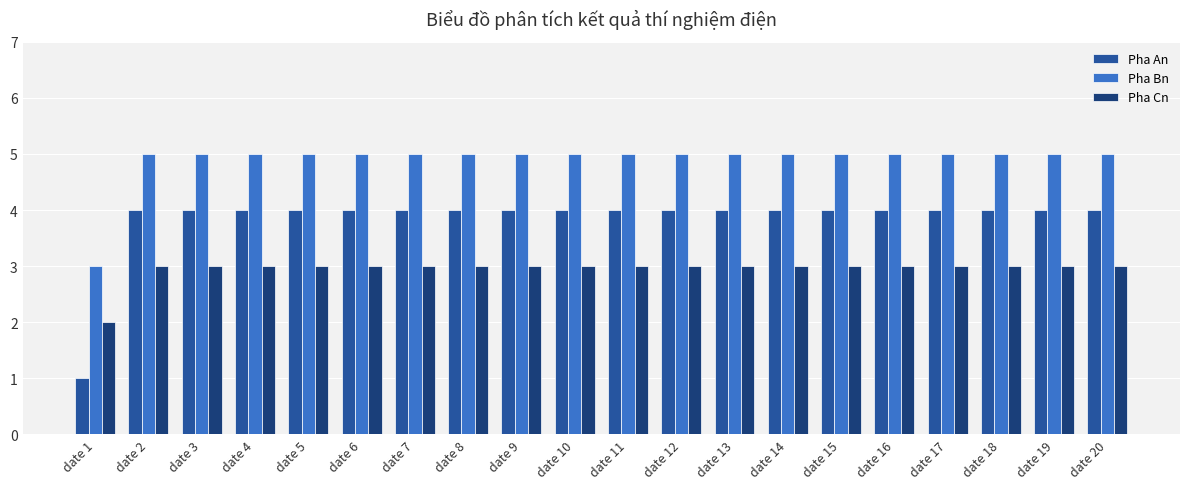

What is the minimum value shown in the chart?

1